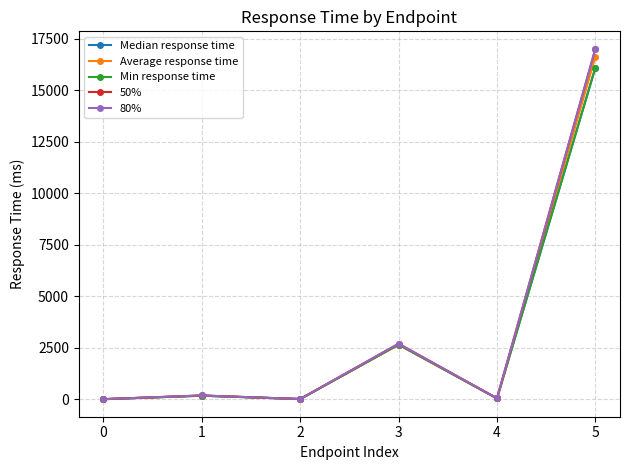

True or false: 50% has a value of 88 at 1.

False